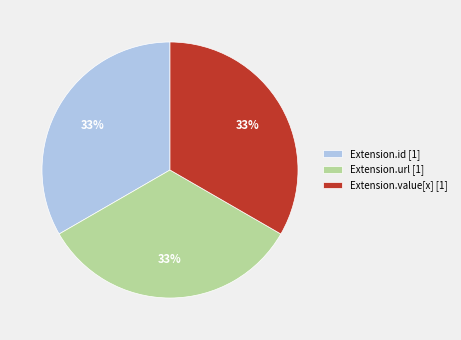

Is there a majority slice in this chart?

No